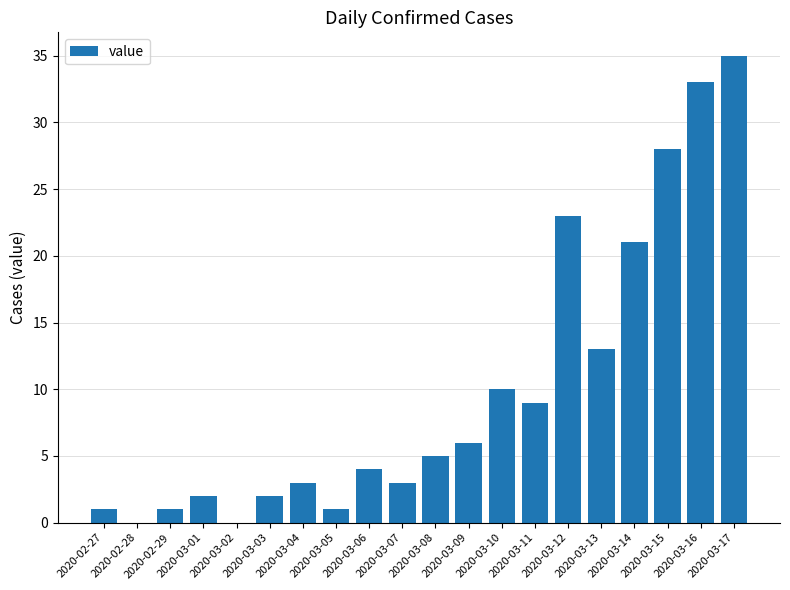

What is the average value?

10